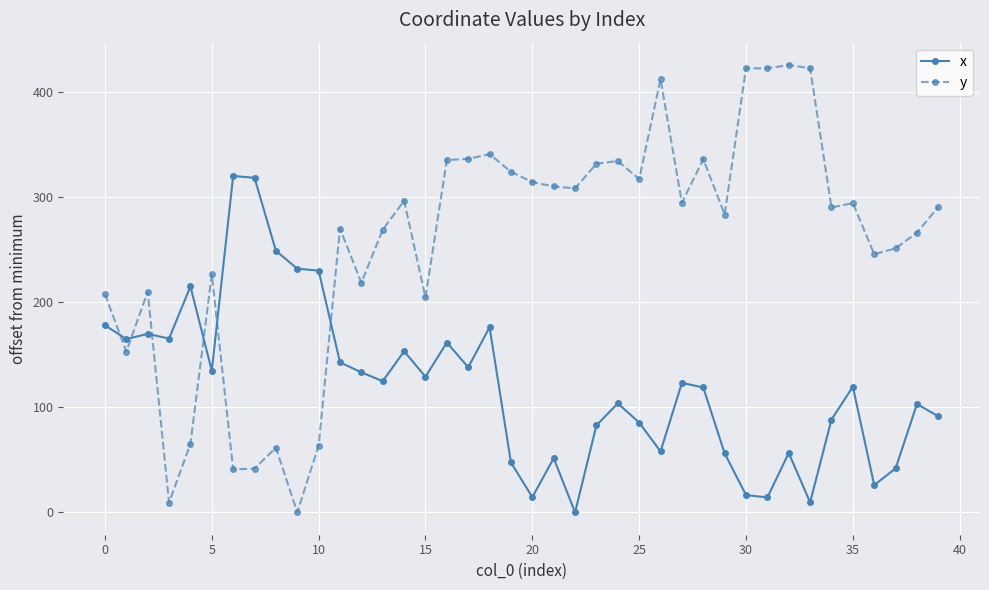

True or false: x has more than 0 points higher than both neighbors.

True